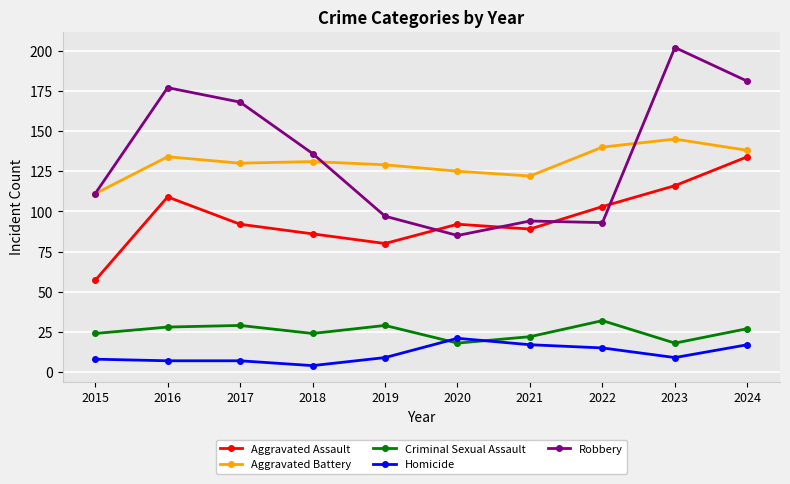

How many data points in Aggravated Battery are less than 131?

5